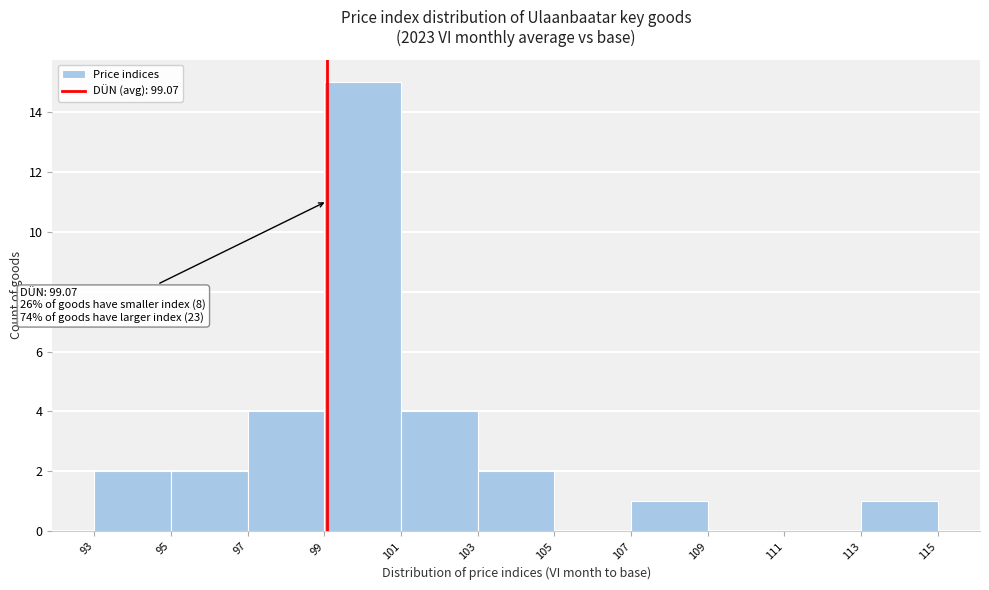

Which range on the x-axis has the tallest bar?

99 to 101